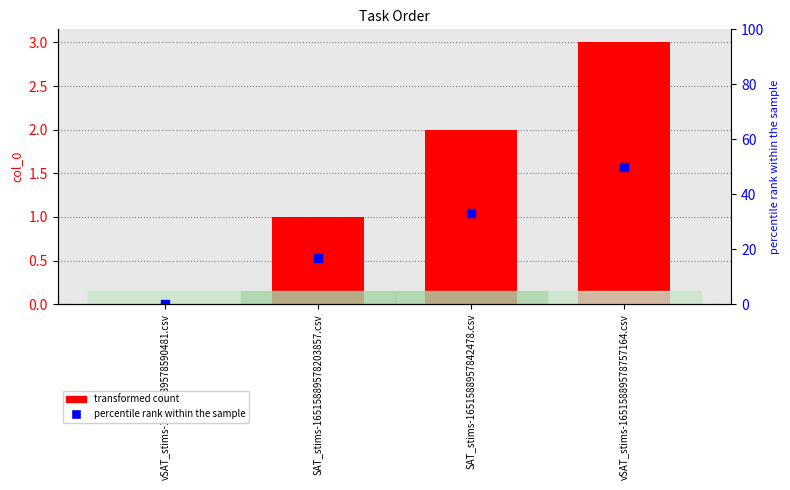

What is the sum of all percentile rank within the sample values?

100.0